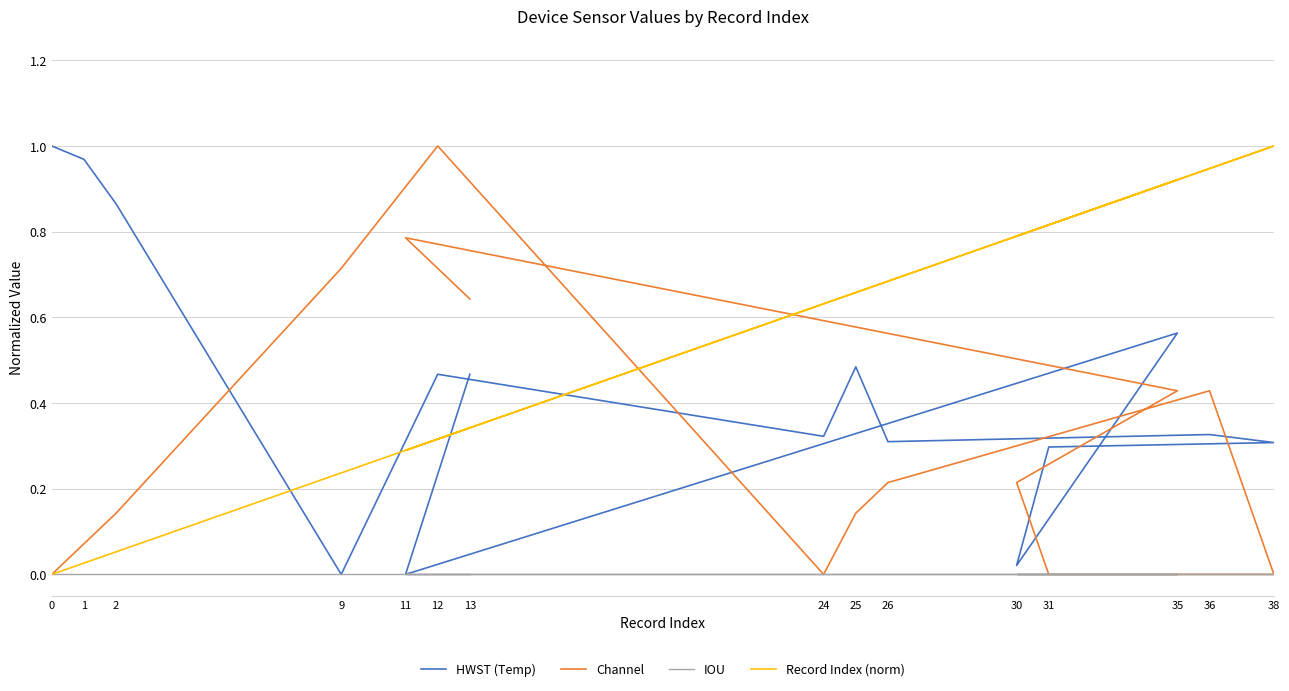

Rank the series by their maximum value, from lowest to highest.

IOU, HWST (Temp), Channel, Record Index (norm)